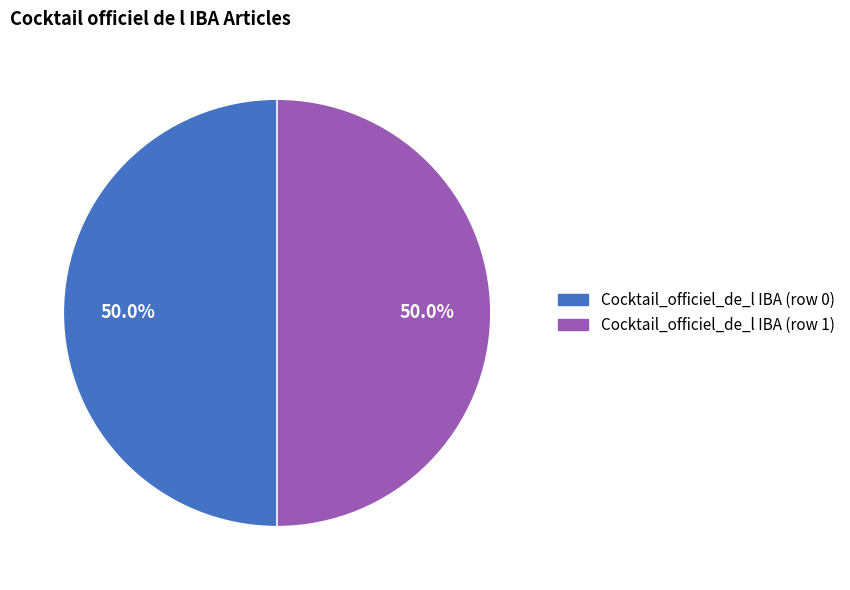

Approximately how many times larger is the value at Cocktail_officiel_de_l IBA (row 0) compared to Cocktail_officiel_de_l IBA (row 1)?

1.0